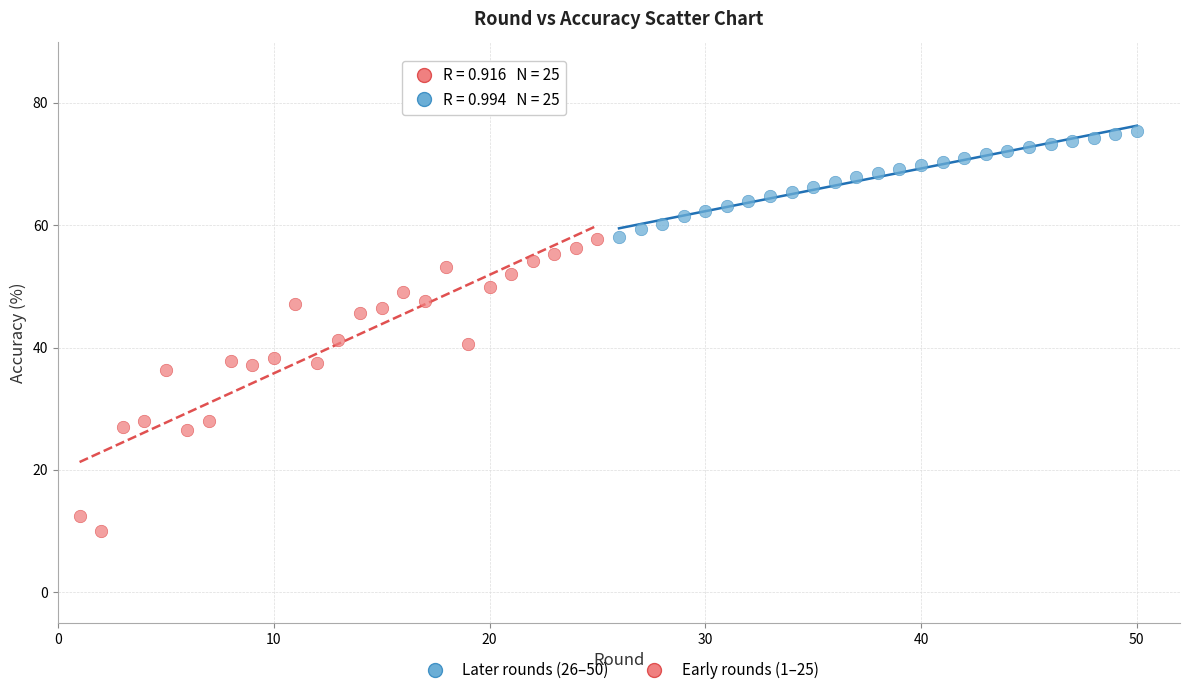

Which series reaches the maximum Y coordinate?

Later rounds (26–50)